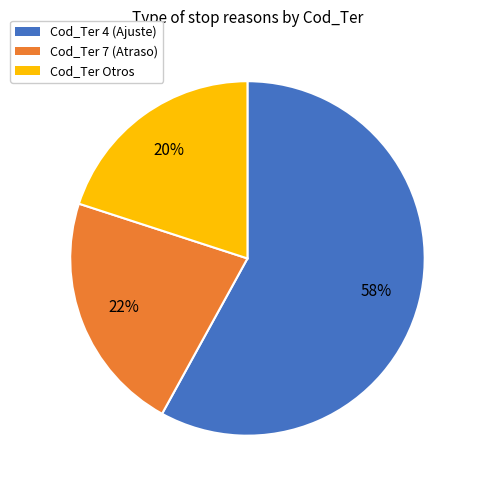

Does any single category account for the majority?

Yes